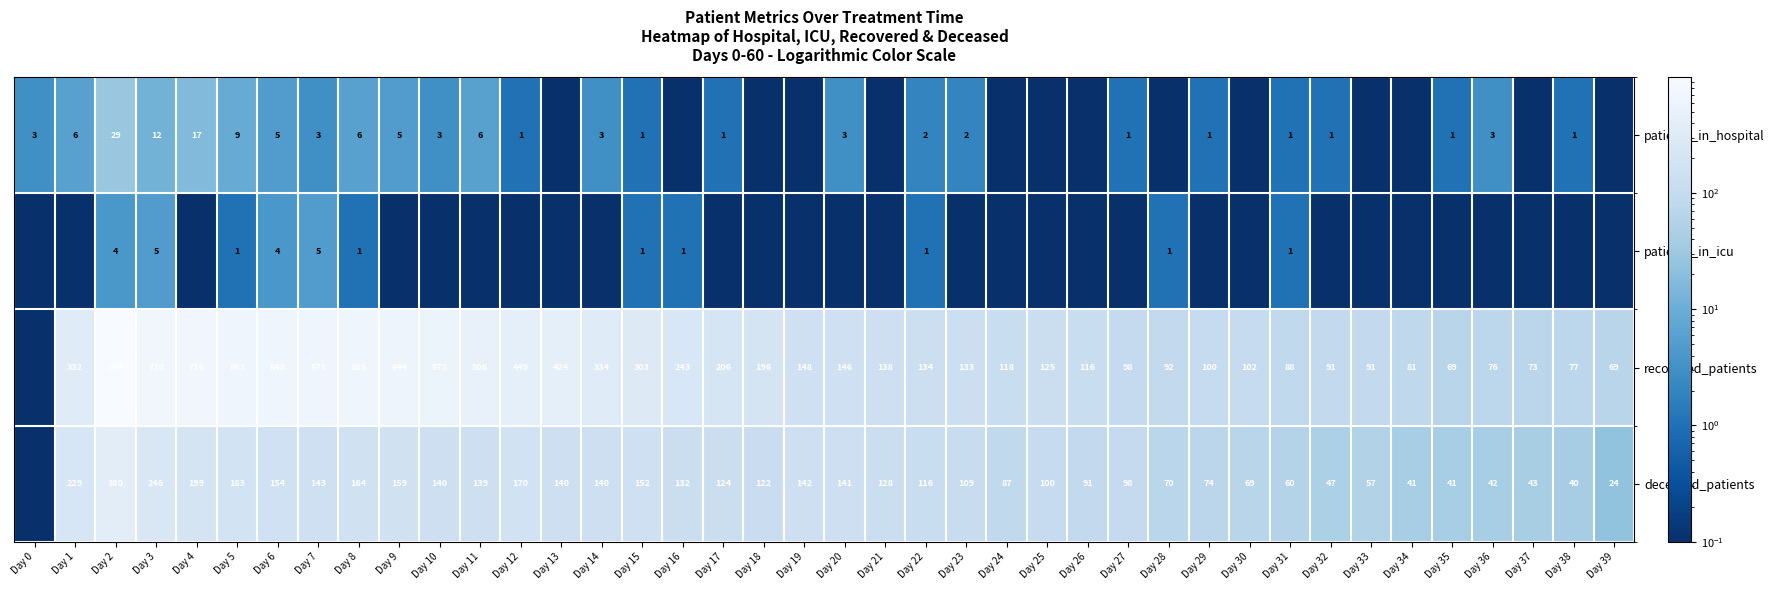

What is the difference between the highest and lowest values at Day 19?

147.9